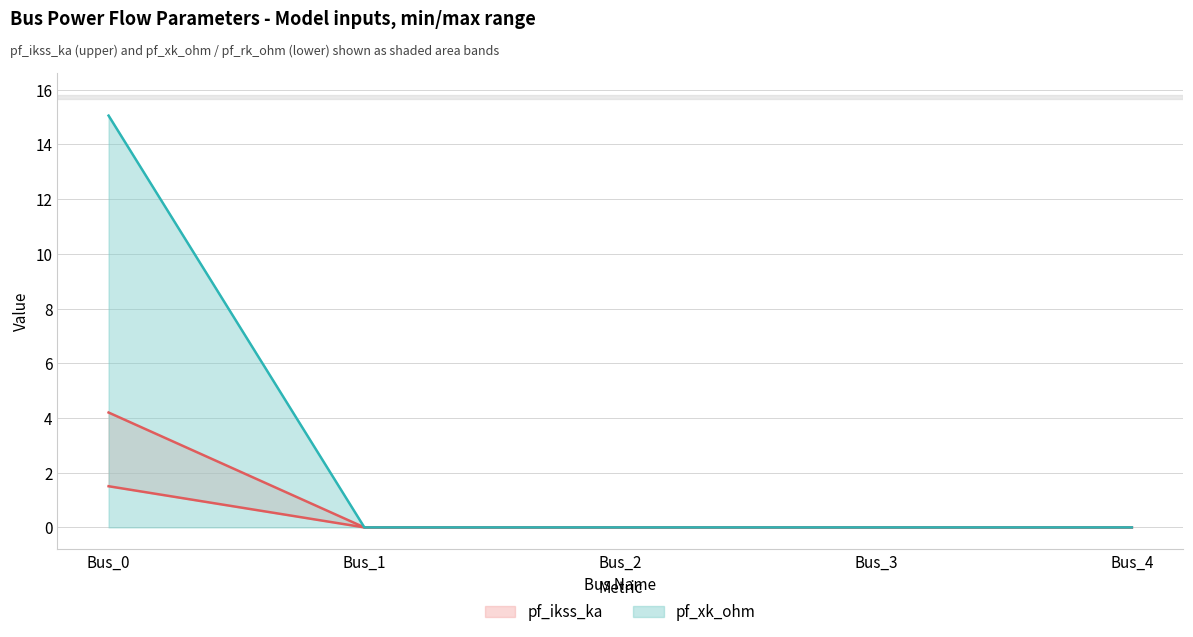

What is the value of the pf_rk_ohm point at the 1st from the left?

15.0